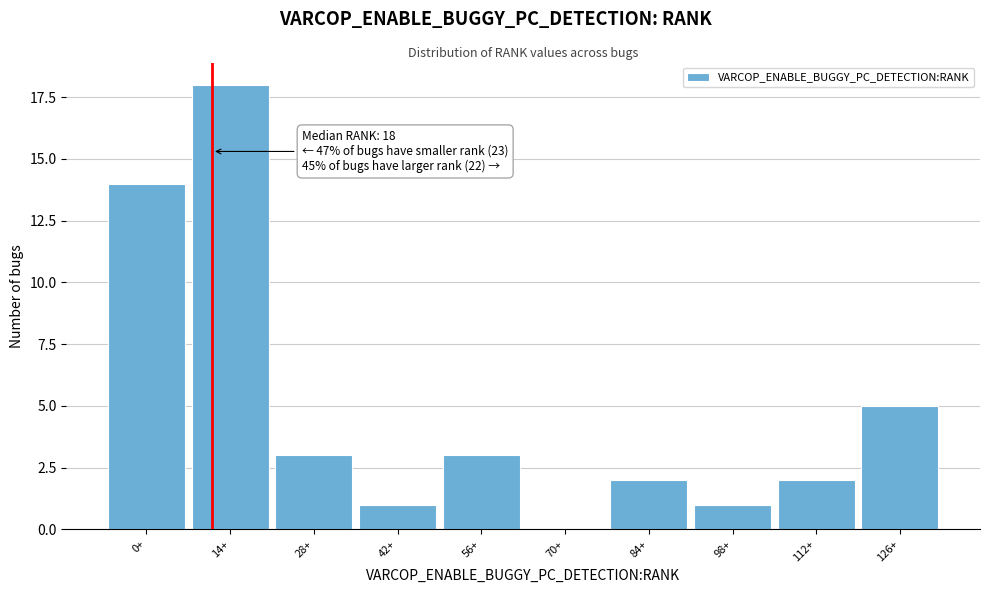

Reading right to left, extract all data points from this chart.

126+=5	112+=2	98+=1	84+=2	70+=0	56+=3	42+=1	28+=3	14+=18	0+=14